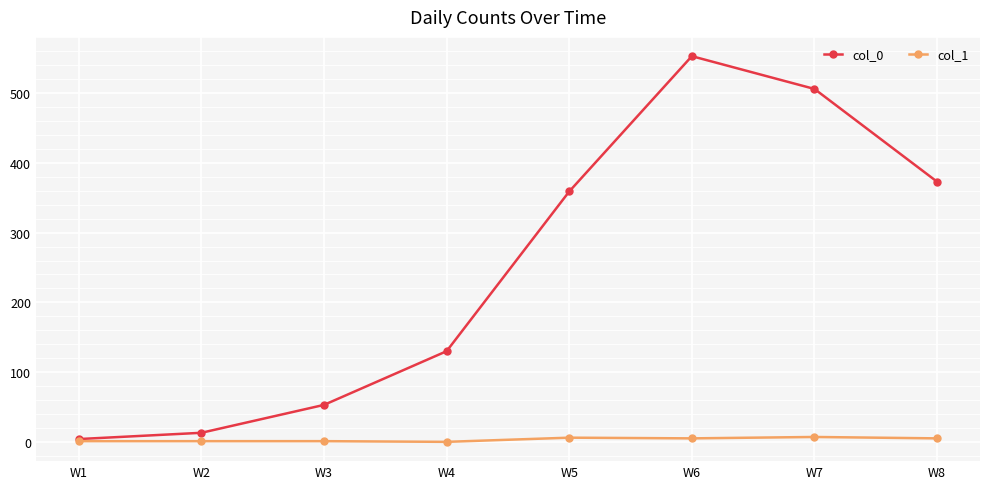

List the labels in order of col_0 value, largest first.

W6, W7, W8, W5, W4, W3, W2, W1